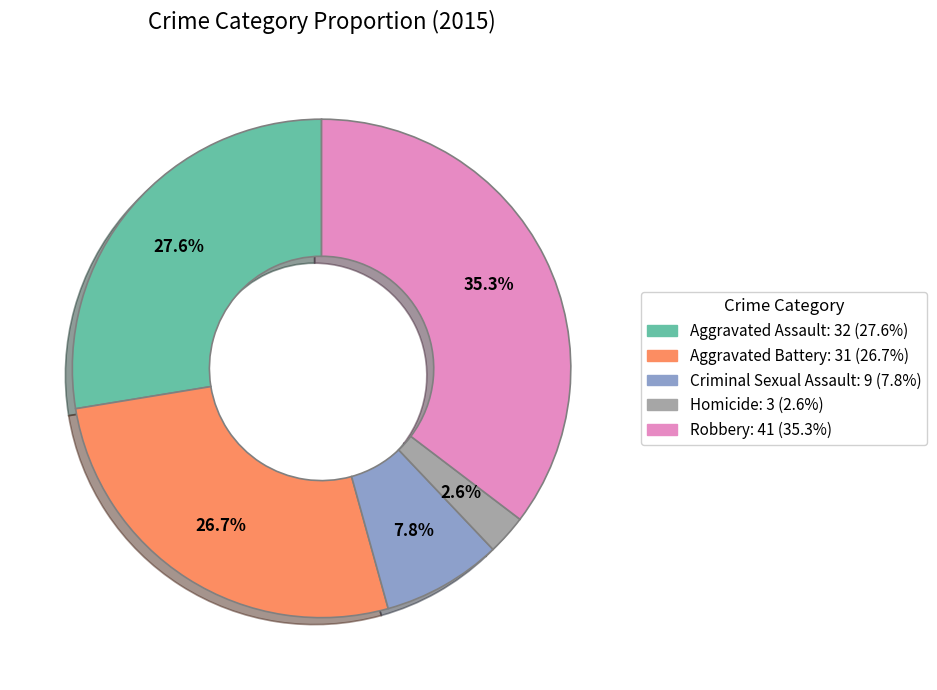

Rank the categories by value from highest to lowest.

Robbery, Aggravated Assault, Aggravated Battery, Criminal Sexual Assault, Homicide